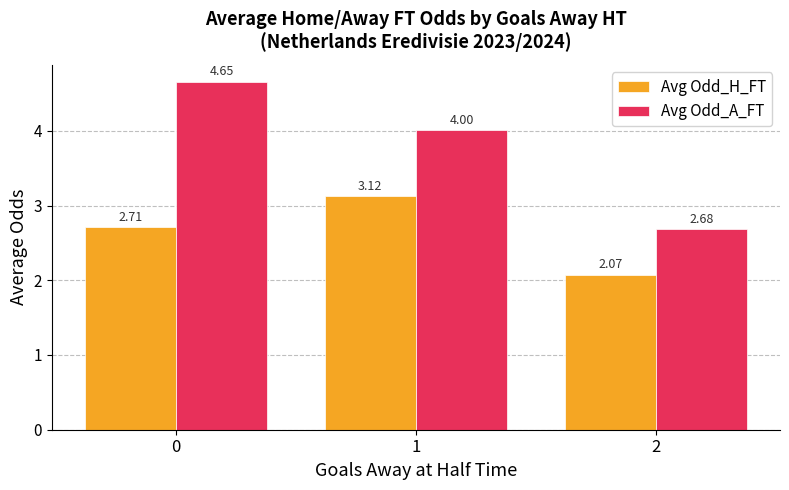

What is the spread (max minus min) of values at 1?

0.9